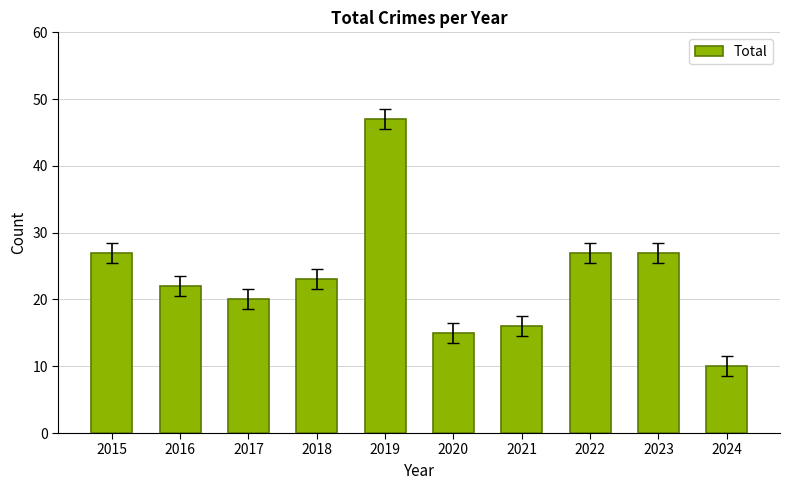

What is the approximate value at 2020?

15